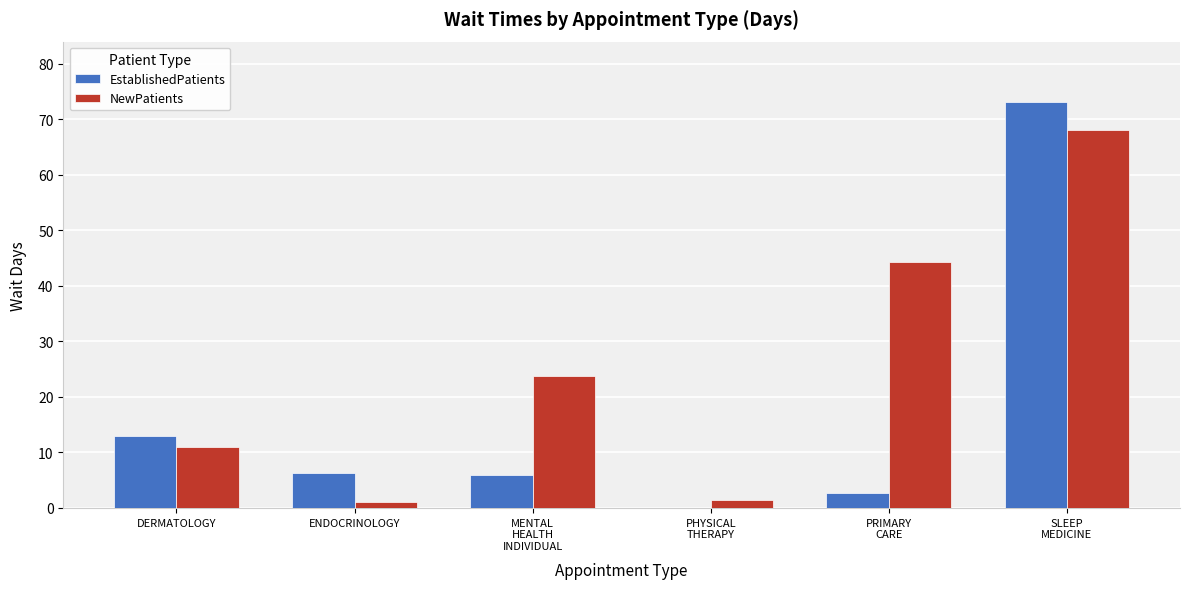

How many groups of bars are there?

6